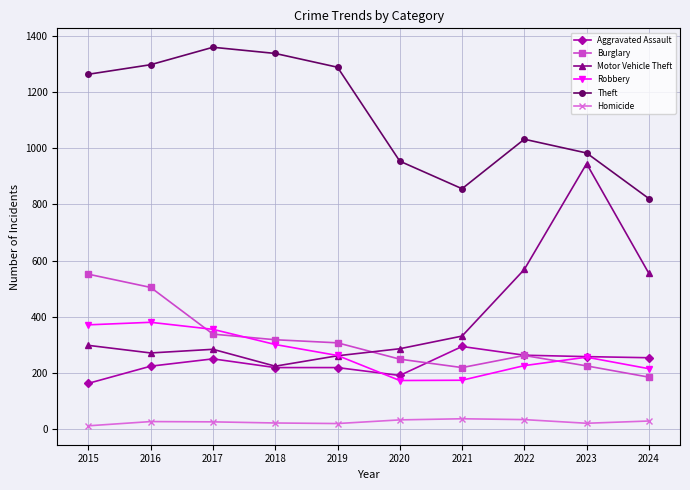

Which series changed the most between 2015 and 2017?

Burglary